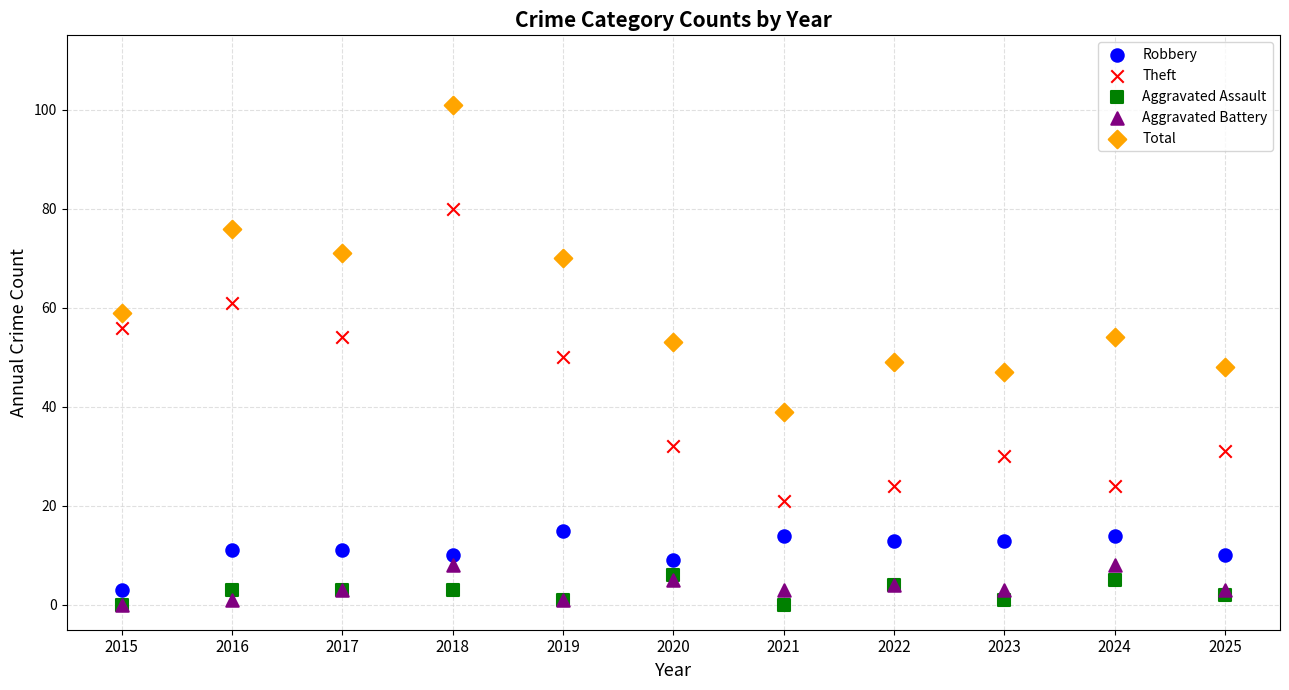

Which series has the largest Y range (max minus min)?

Total